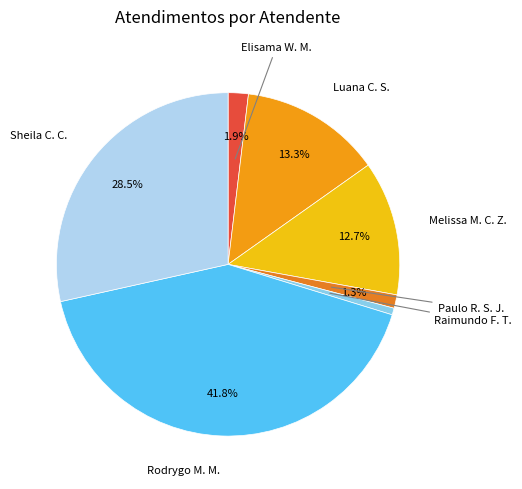

How many segments does this pie chart have?

7